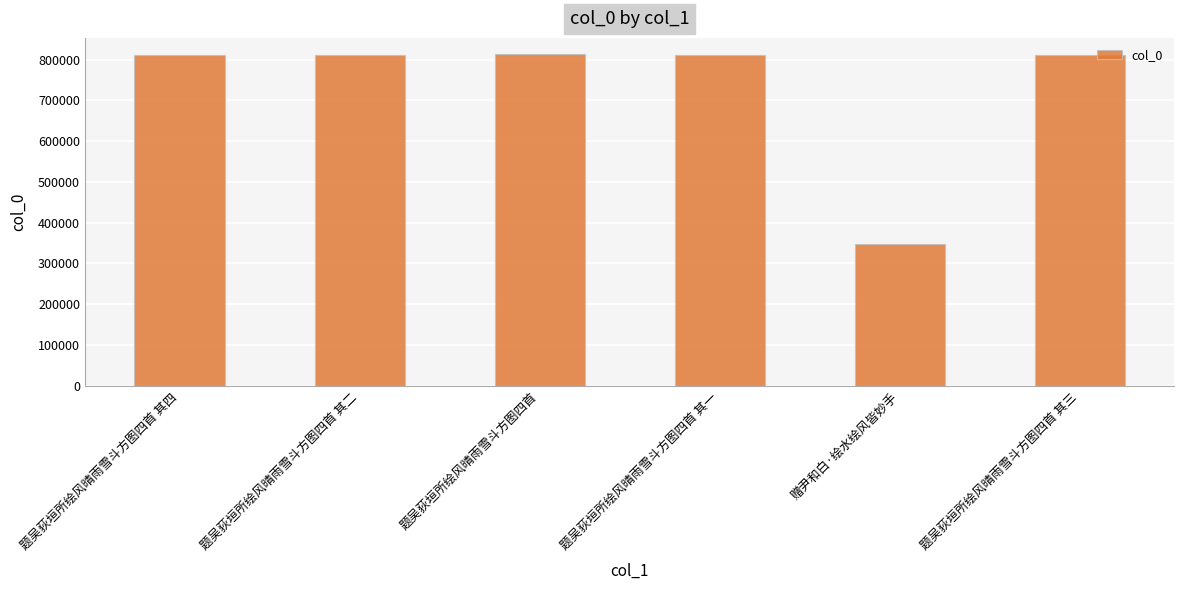

What is the label of the 5th bar from the right?

题吴荻垣所绘风晴雨雪斗方图四首 其二